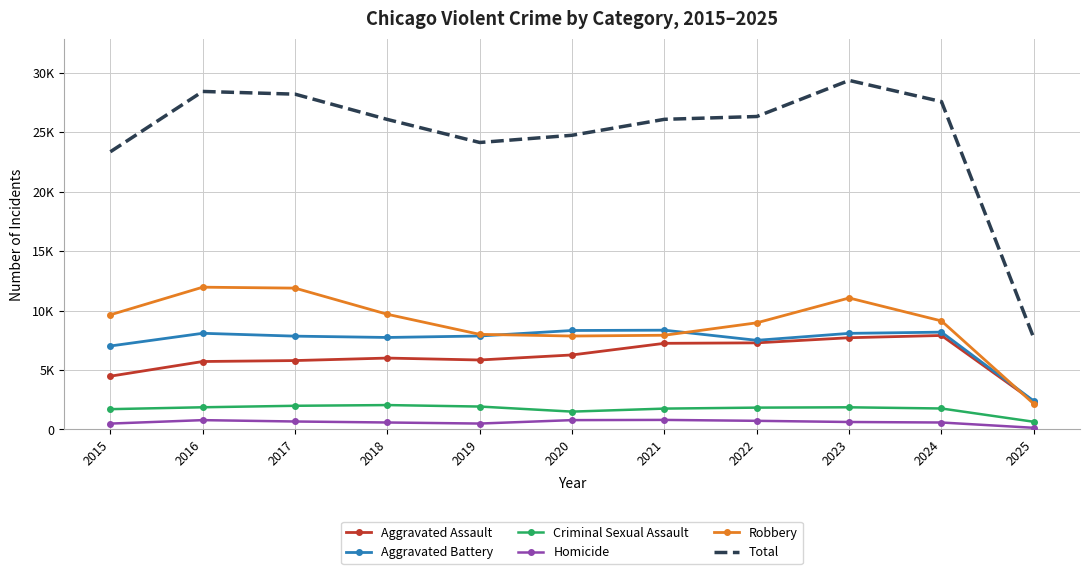

What are all the series names shown in the legend?

Aggravated Assault, Aggravated Battery, Criminal Sexual Assault, Homicide, Robbery, Total